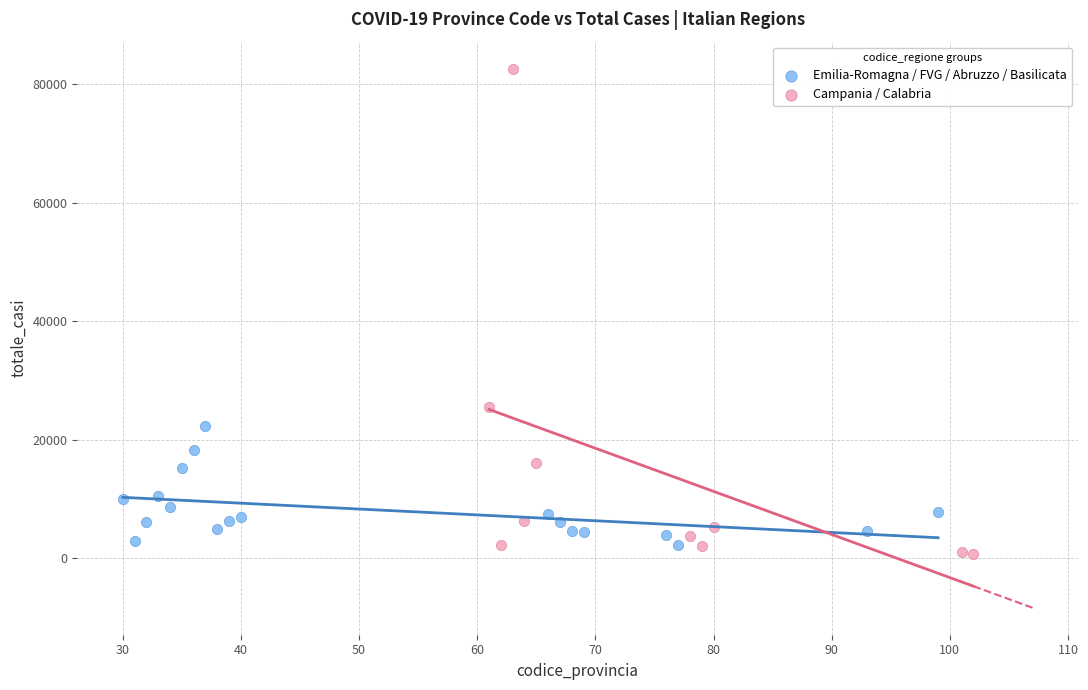

Which series has the largest Y range (max minus min)?

Campania / Calabria